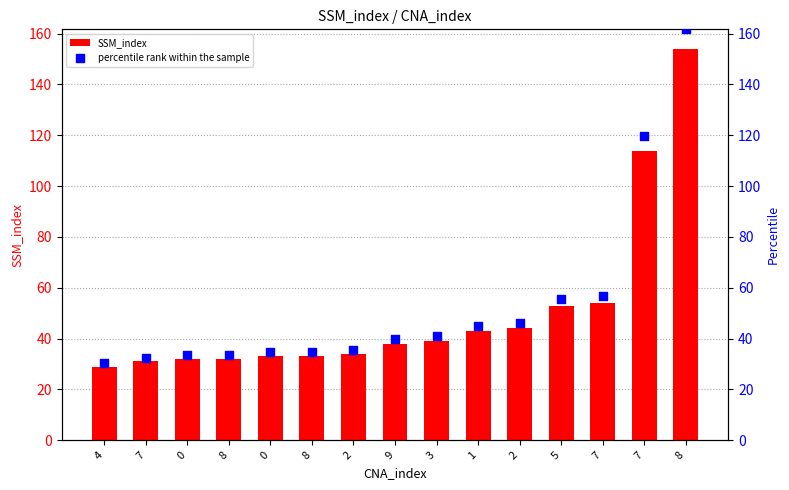

What is the total value across all series at 1?

88.1